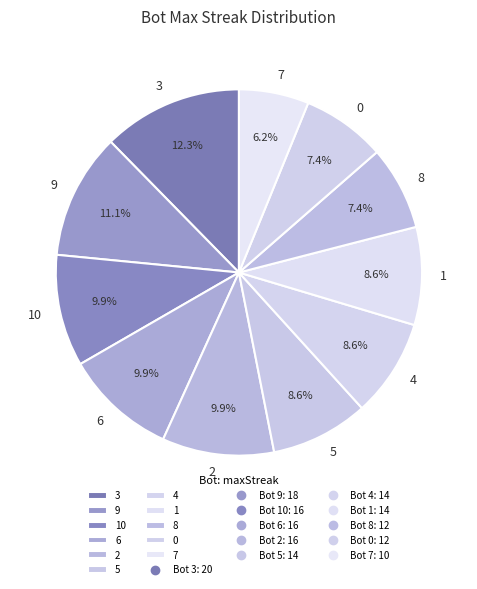

Count the number of slices in the pie.

11